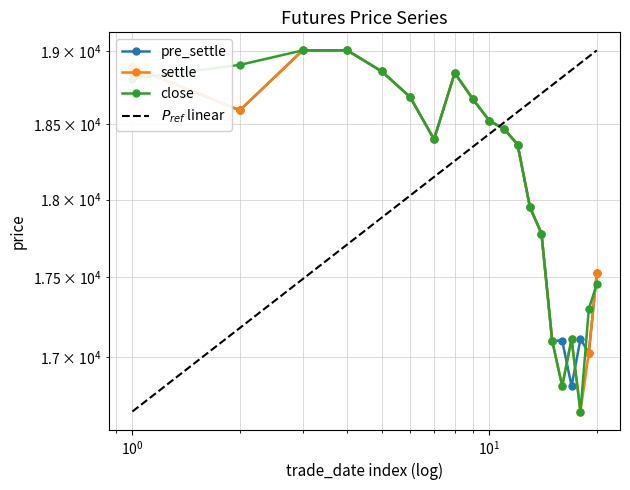

Which series has the largest range (max minus min)?

settle